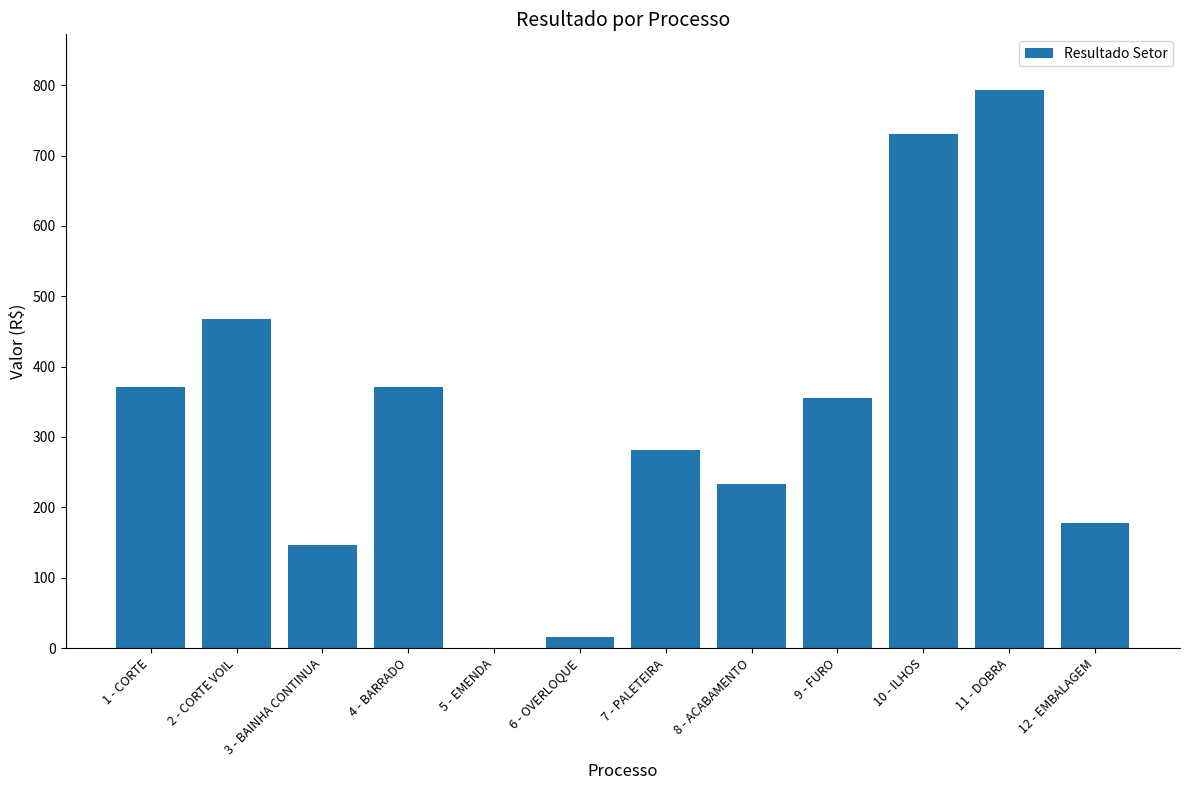

Approximately how many times larger is the value at 7 - PALETEIRA compared to 8 - ACABAMENTO?

1.2